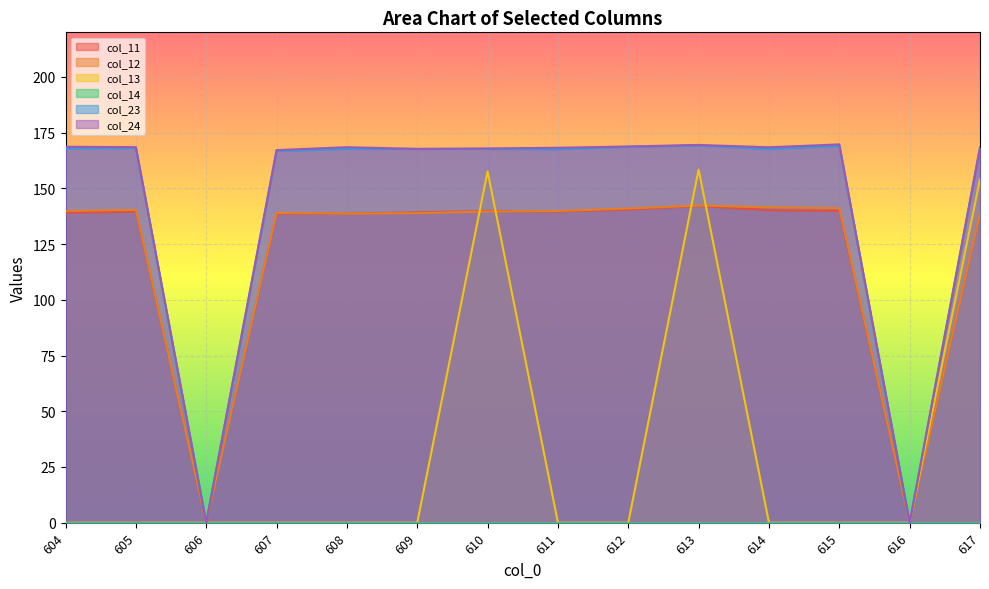

What is the approximate value of col_23 at 614?

167.7